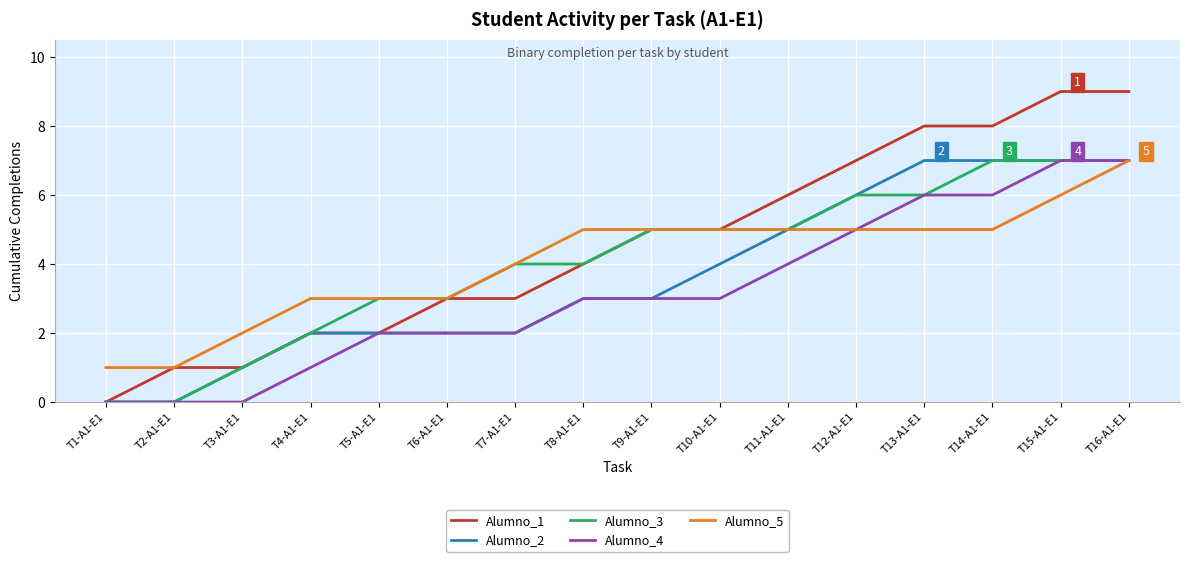

Which series changed the most between T2-A1-E1 and T9-A1-E1?

Alumno_3